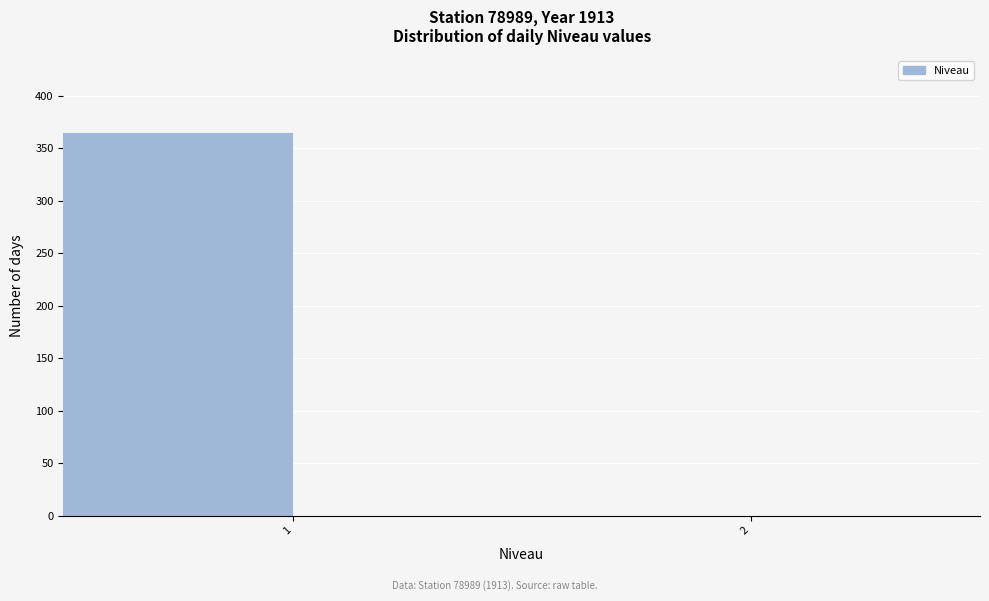

Reading left to right, list all the values displayed in this chart.

1=365	2=0